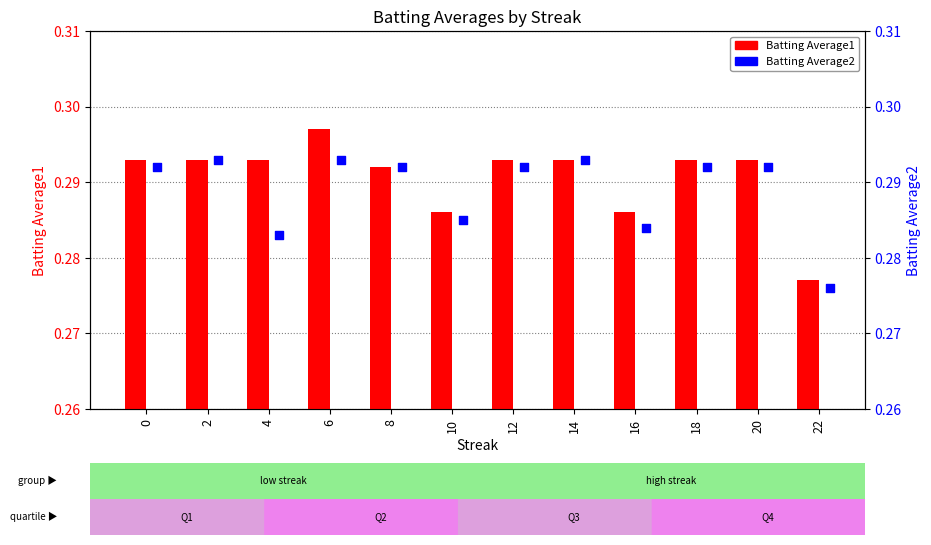

Which series reaches the minimum Y coordinate?

Batting Average2